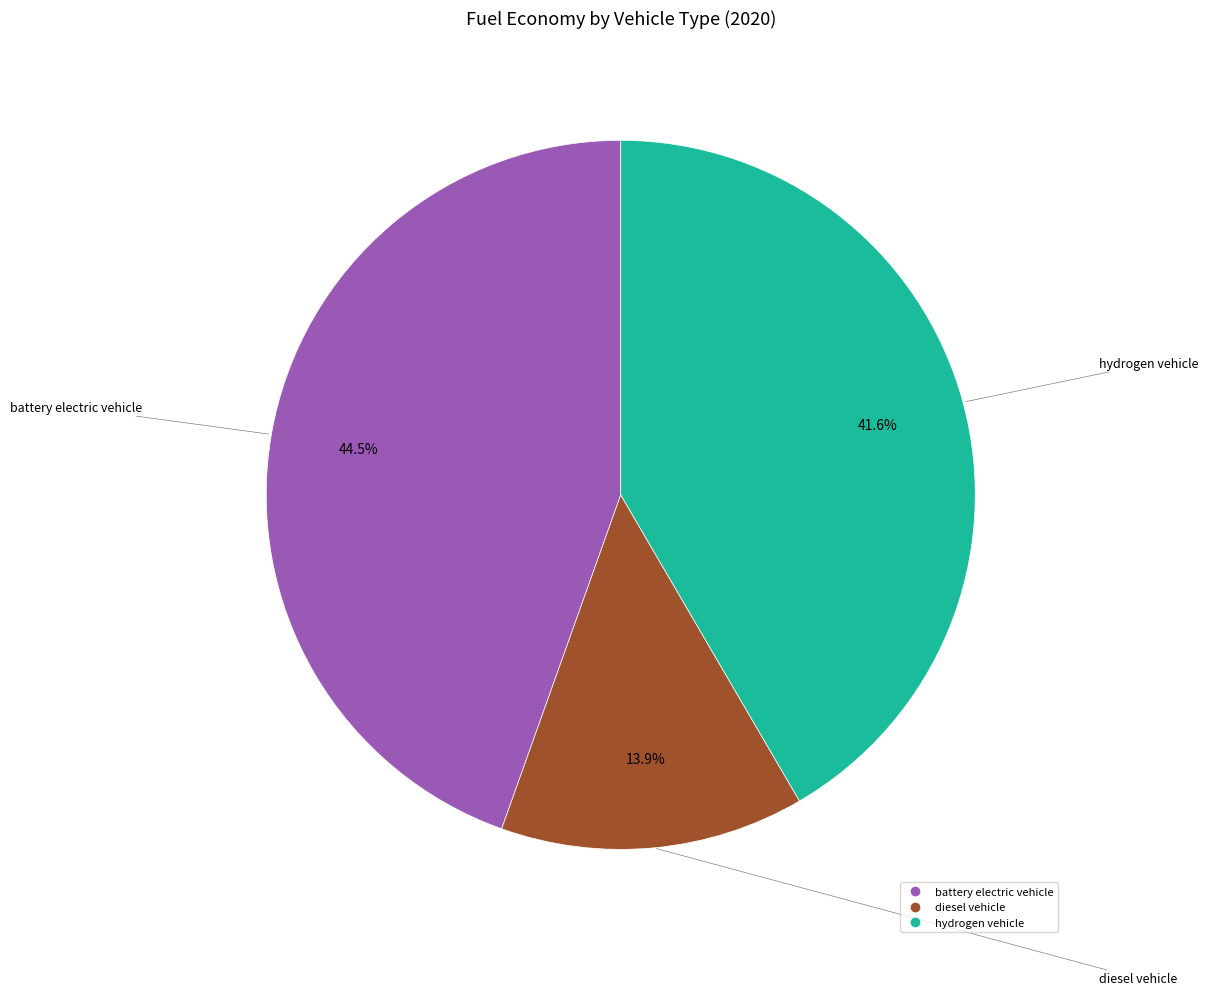

How many segments does this pie chart have?

3